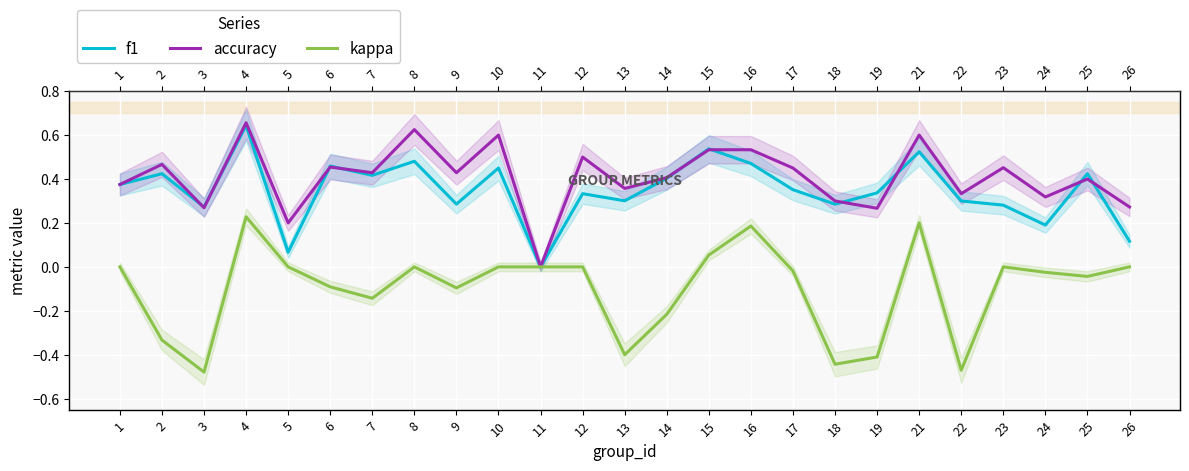

Reading left to right, list all the values displayed in this chart.

f1: 0.4	0.4	0.3	0.6	0.1	0.5	0.4	0.5	0.3	0.5	0.0	0.3	0.3	0.4	0.5	0.5	0.4	0.3	0.3	0.5	0.3	0.3	0.2	0.4	0.1
accuracy: 0.4	0.5	0.3	0.7	0.2	0.5	0.4	0.6	0.4	0.6	0.0	0.5	0.4	0.4	0.5	0.5	0.5	0.3	0.3	0.6	0.3	0.5	0.3	0.4	0.3
kappa: 0.0	-0.3	-0.5	0.2	0.0	-0.1	-0.1	0.0	-0.1	0.0	0.0	0.0	-0.4	-0.2	0.1	0.2	-0.0	-0.4	-0.4	0.2	-0.5	0.0	-0.0	-0.0	0.0